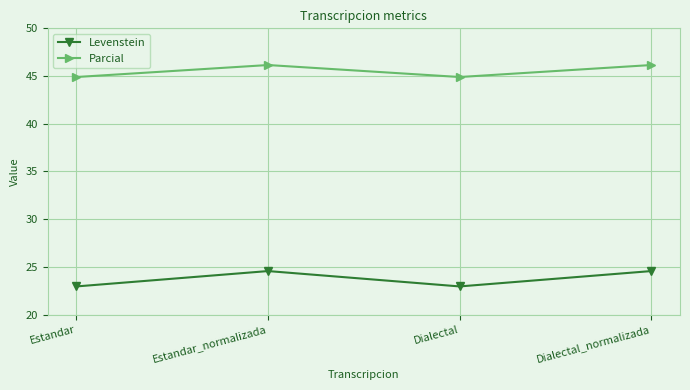

Rank the series by their average value, from highest to lowest.

Parcial, Levenstein